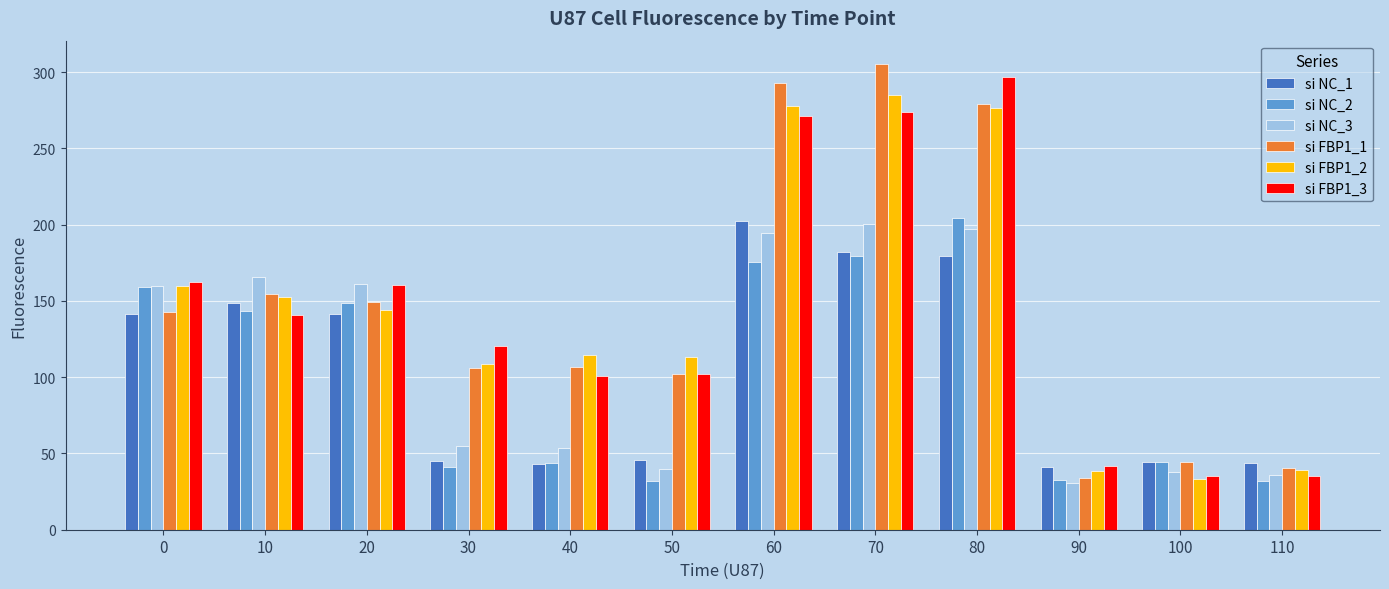

What is the spread (max minus min) of values at 20?

19.6